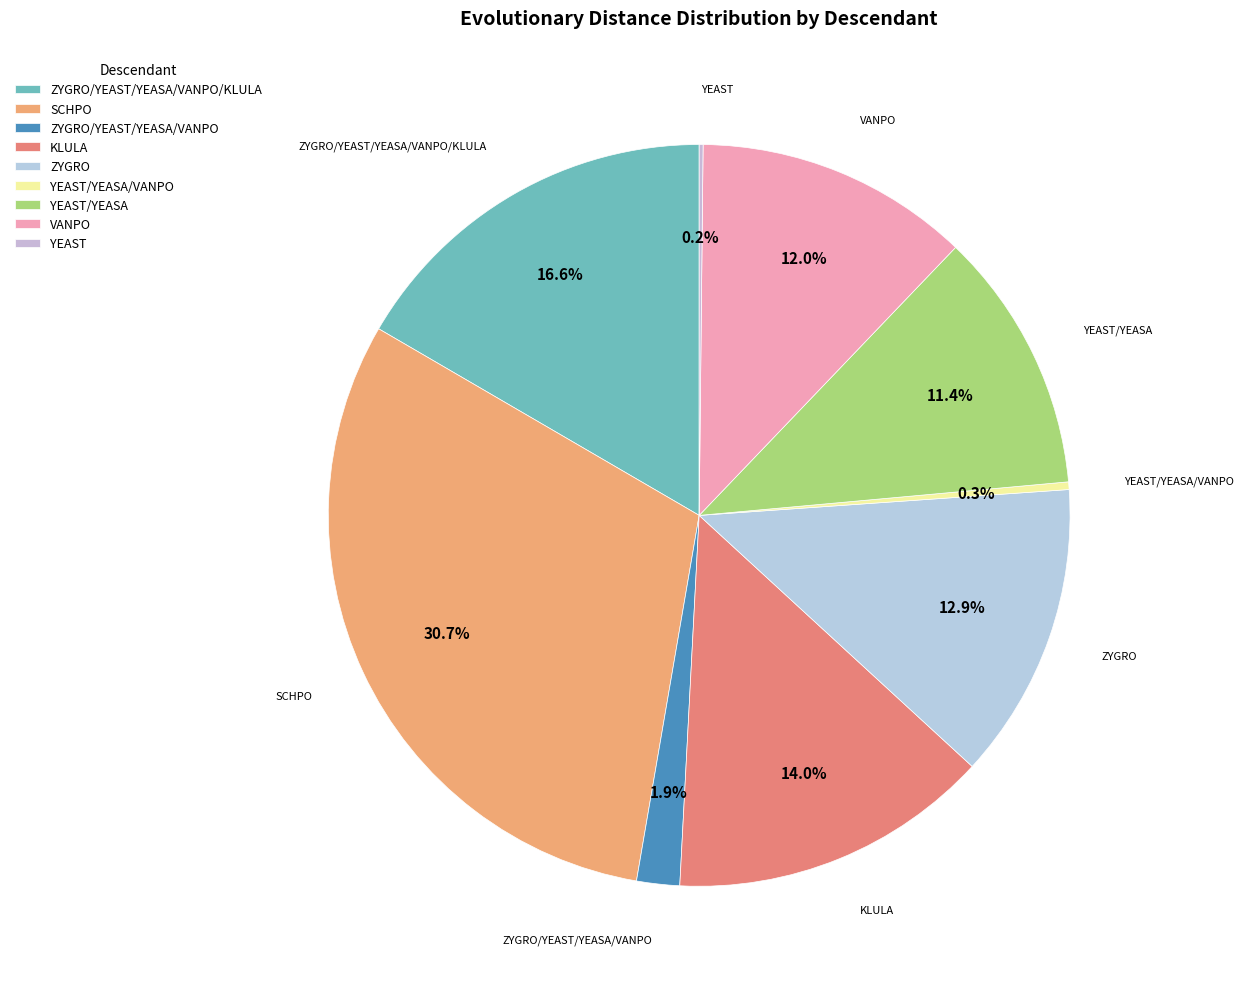

Is there any slice that represents more than half of the pie?

No